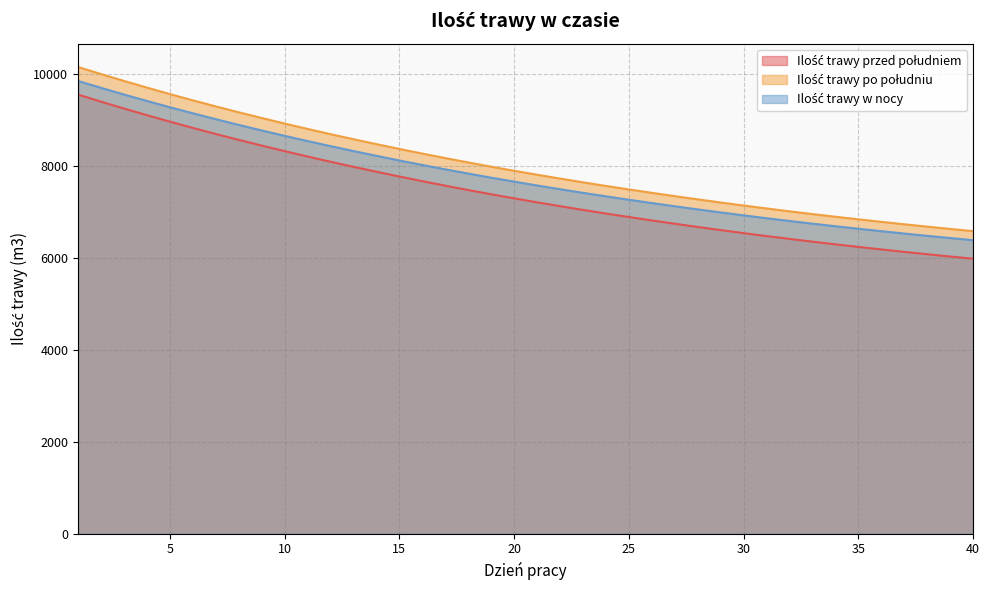

Which category has the highest value in the Ilość trawy w nocy series?

1